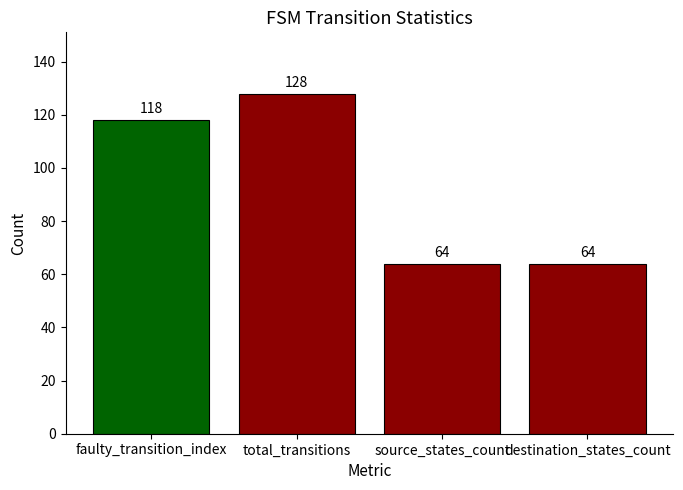

What is the difference between the values at destination_states_count and faulty_transition_index?

54